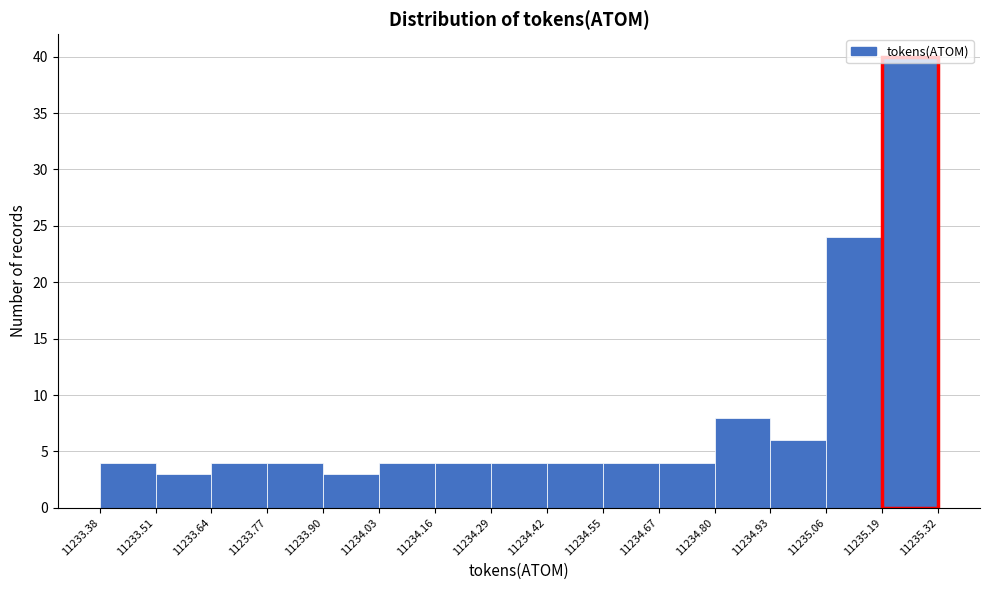

Reading left to right, list every bar in this chart as the range it spans on the x-axis followed by its height. The values are not printed on the chart, so give them approximately, as read against the axis.

11233.38 to 11233.51: 4
11233.51 to 11233.64: 3
11233.64 to 11233.77: 4
11233.77 to 11233.90: 4
11233.90 to 11234.03: 3
11234.03 to 11234.16: 4
11234.16 to 11234.29: 4
11234.29 to 11234.42: 4
11234.42 to 11234.55: 4
11234.55 to 11234.67: 4
11234.67 to 11234.80: 4
11234.80 to 11234.93: 8
11234.93 to 11235.06: 6
11235.06 to 11235.19: 24
11235.19 to 11235.32: 40